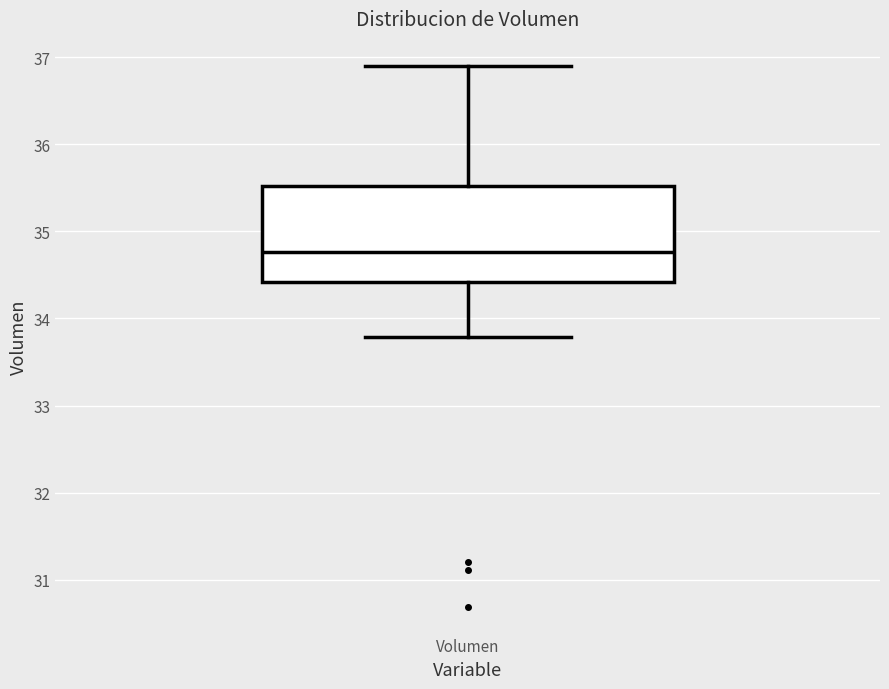

Transcribe this box plot: give where the median line is, the range the box spans, and where the two whiskers end, as read against the y-axis. The values are not printed on the chart, so give them approximately, as read against the axis.

median 34.8, box 34.4 to 35.5, whiskers 33.8 to 36.9